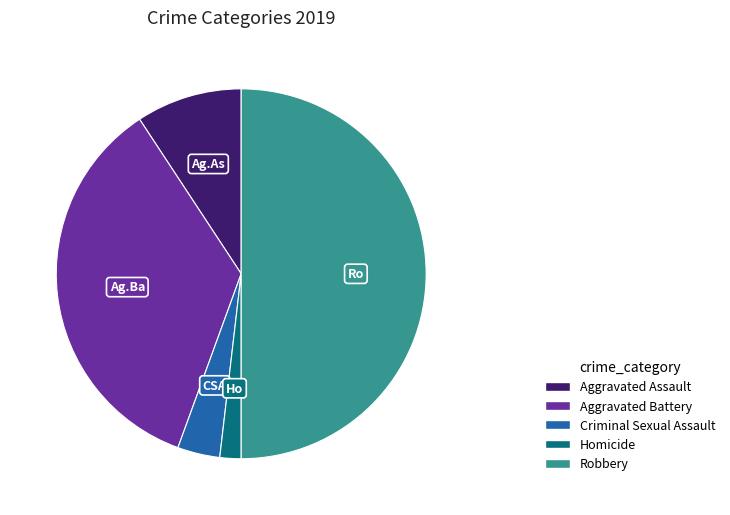

Rank the categories by value from highest to lowest.

Robbery, Aggravated Battery, Aggravated Assault, Criminal Sexual Assault, Homicide